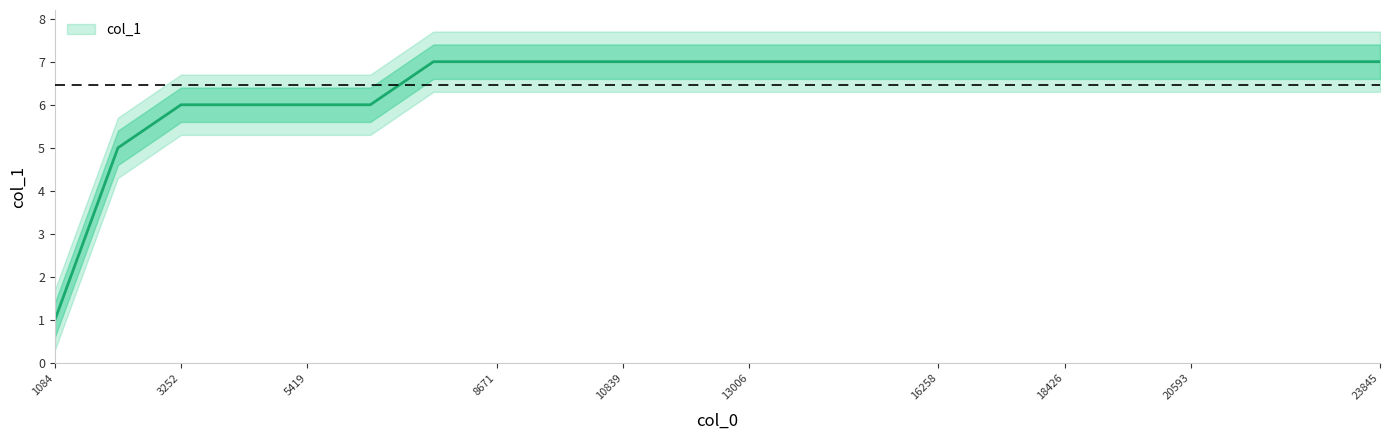

Where is the data nearest to the value 4?

2168